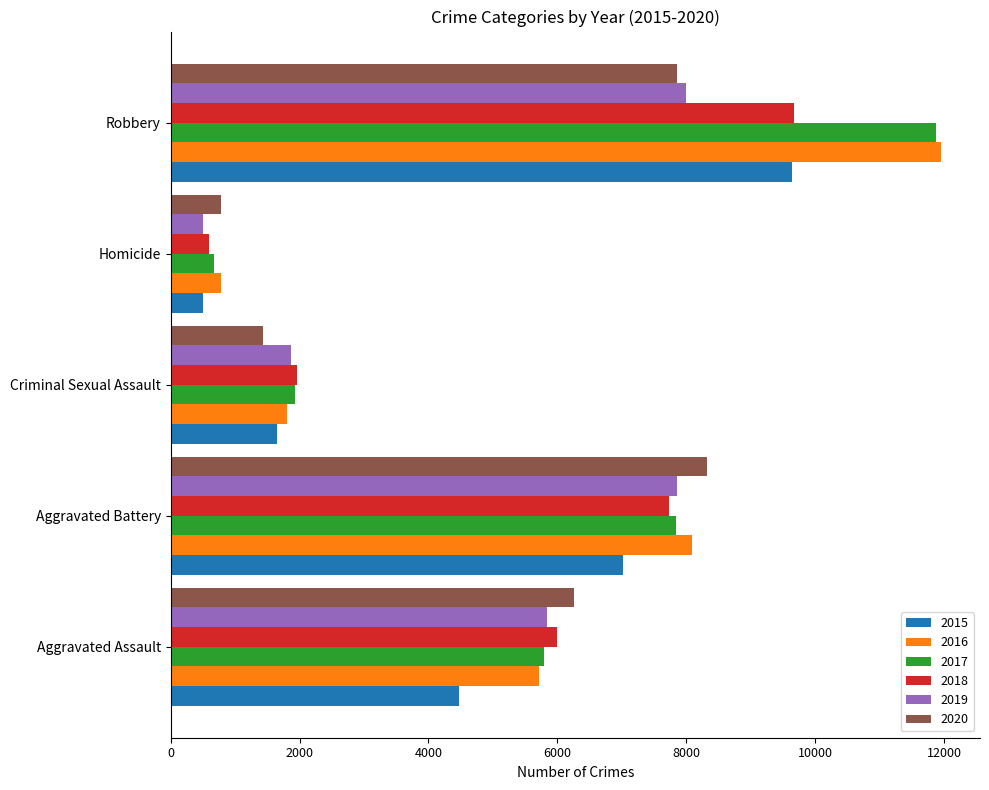

The 2018 series shows 589 at Homicide. True or false?

True